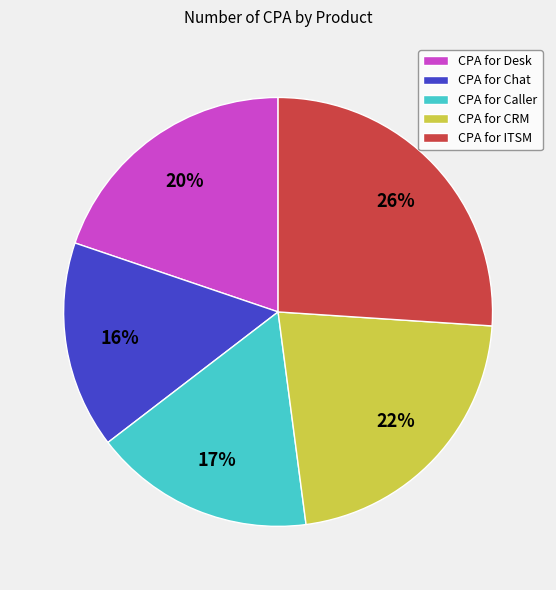

True or false: CPA for ITSM accounts for 26% of the total.

True